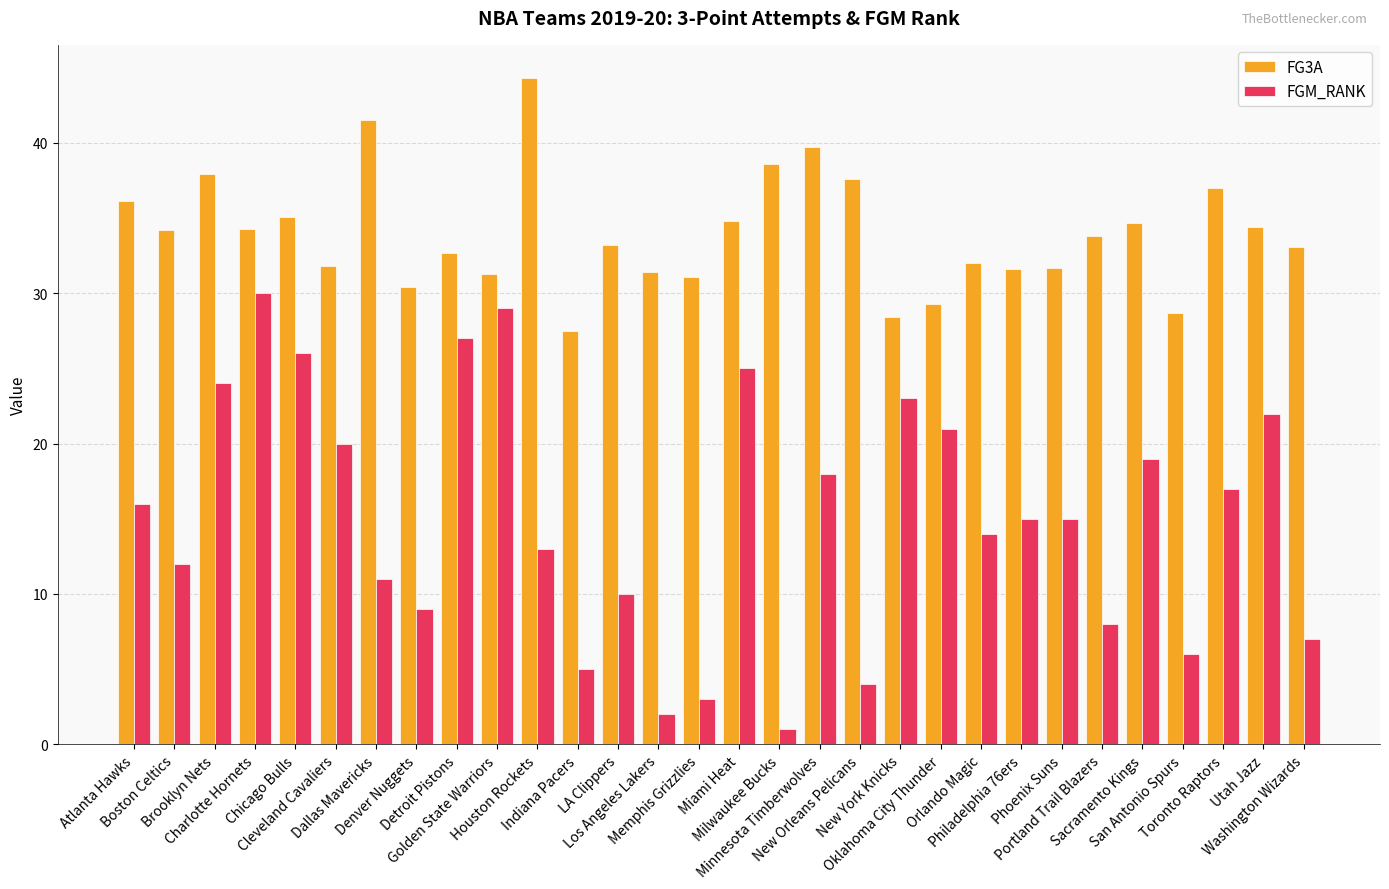

Which series has the largest range (max minus min)?

FGM_RANK